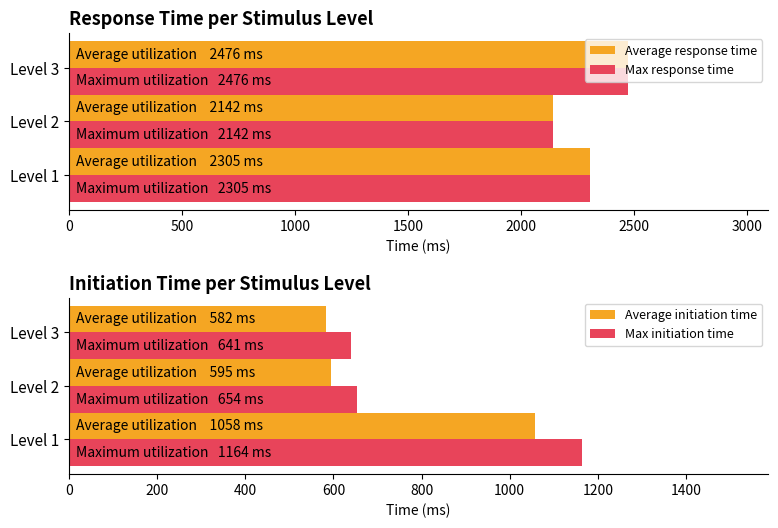

Where is Max initiation time nearest to the value 902?

Level 2